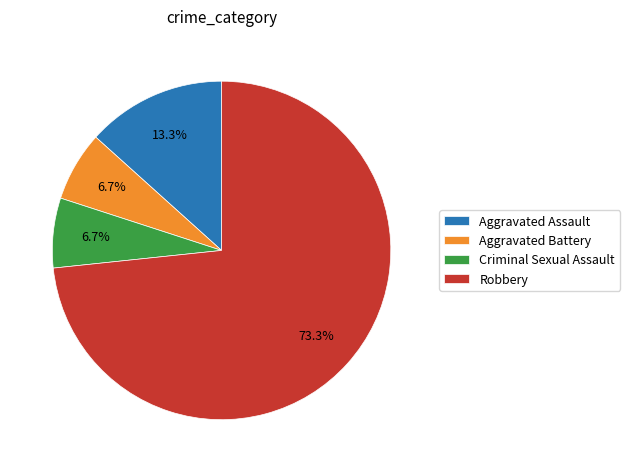

Approximately how many times larger is the value at Criminal Sexual Assault compared to Aggravated Assault?

0.5